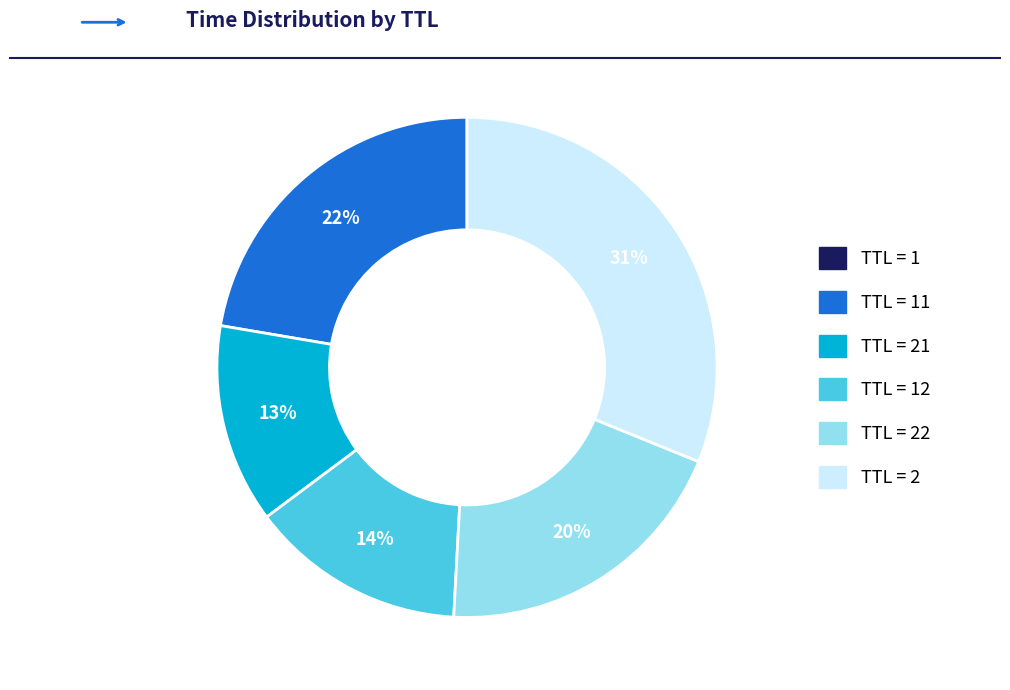

To the nearest percent, what is the average slice percentage?

17%